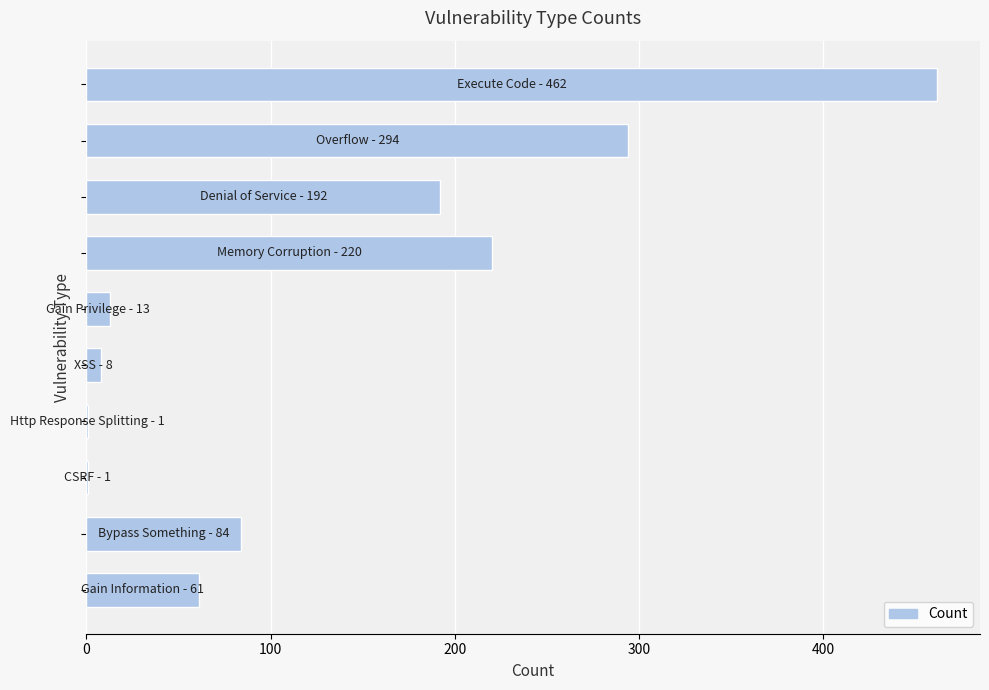

What is the greatest value displayed?

462